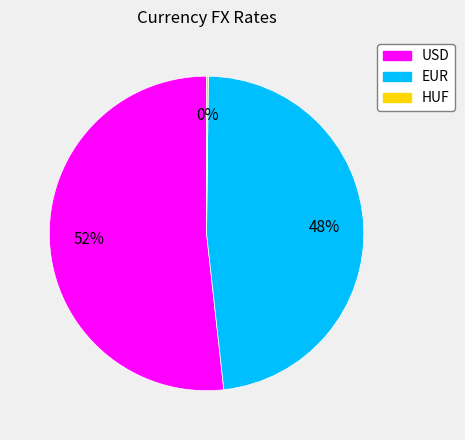

Between EUR and USD, which is larger?

USD